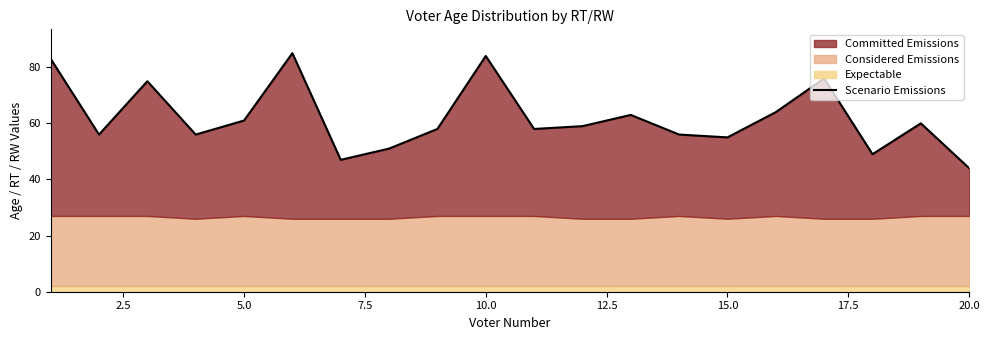

Is it true that the value at 12.5 is 41?

False